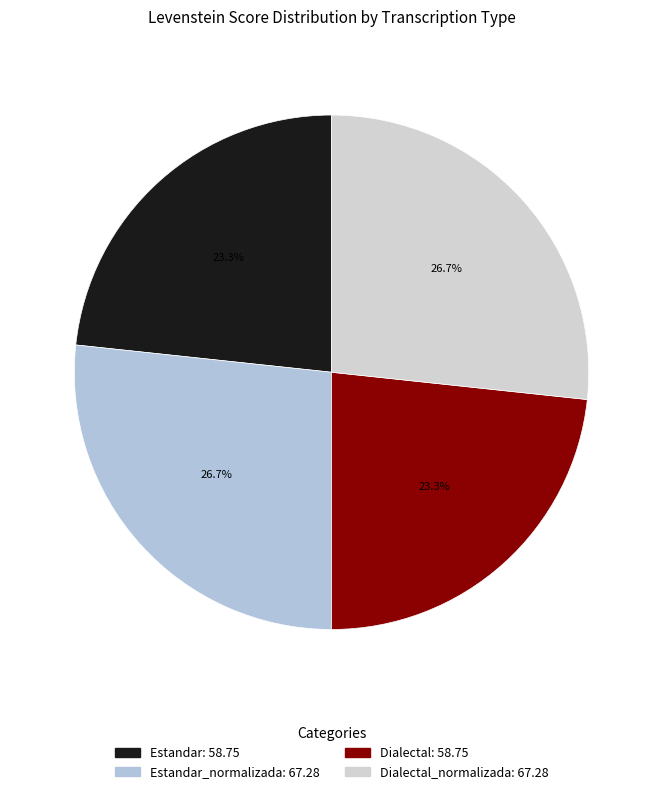

Count the number of slices in the pie.

4